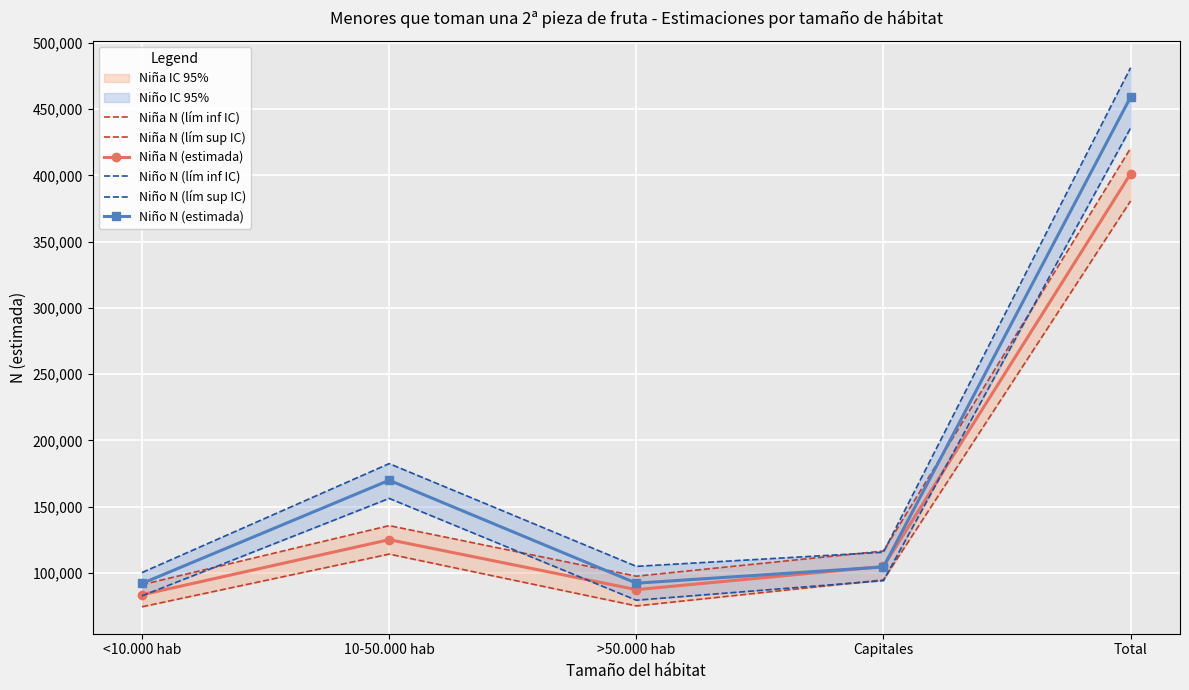

At which category does Niña N (lím sup IC) reach its first local valley?

>50.000 hab